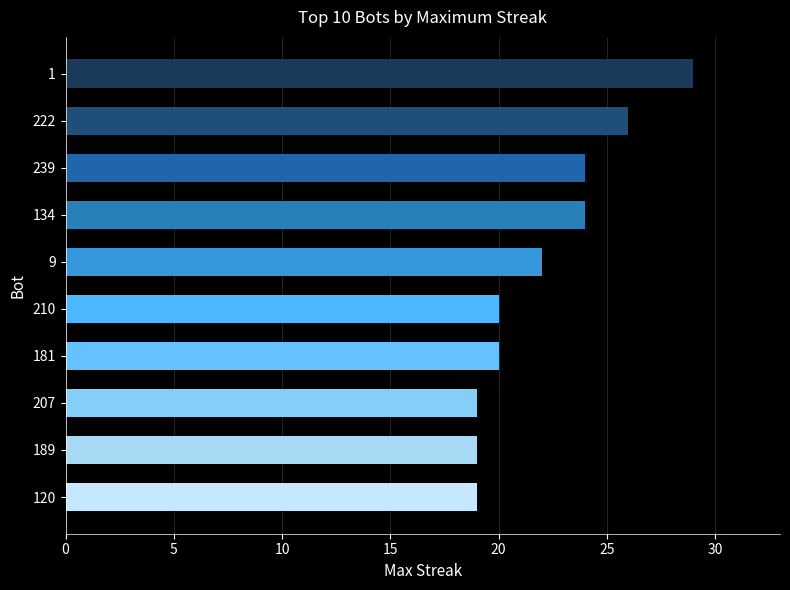

What position from the top is 9?

5